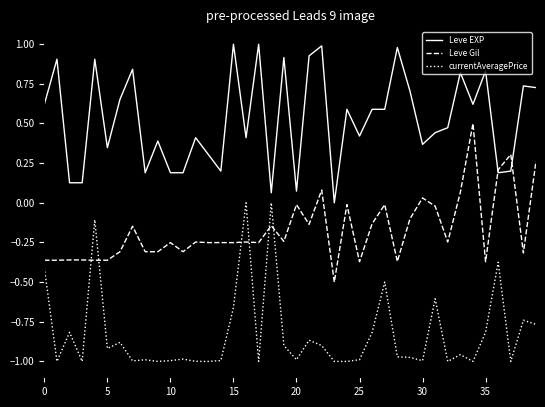

List the series in order of their peak value, highest first.

Leve EXP, Leve Gil, currentAveragePrice